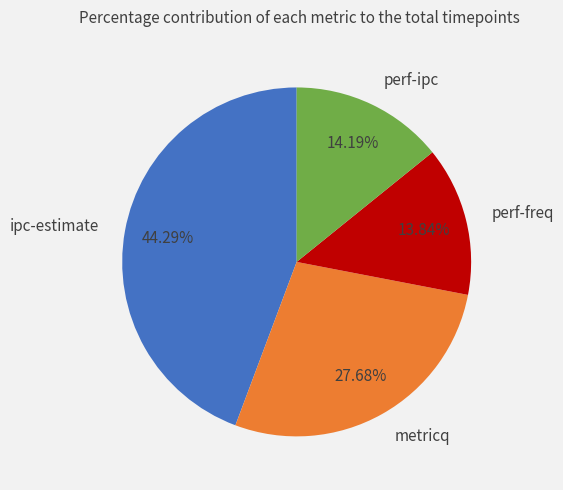

What portion of the pie excludes metricq?

72.3%